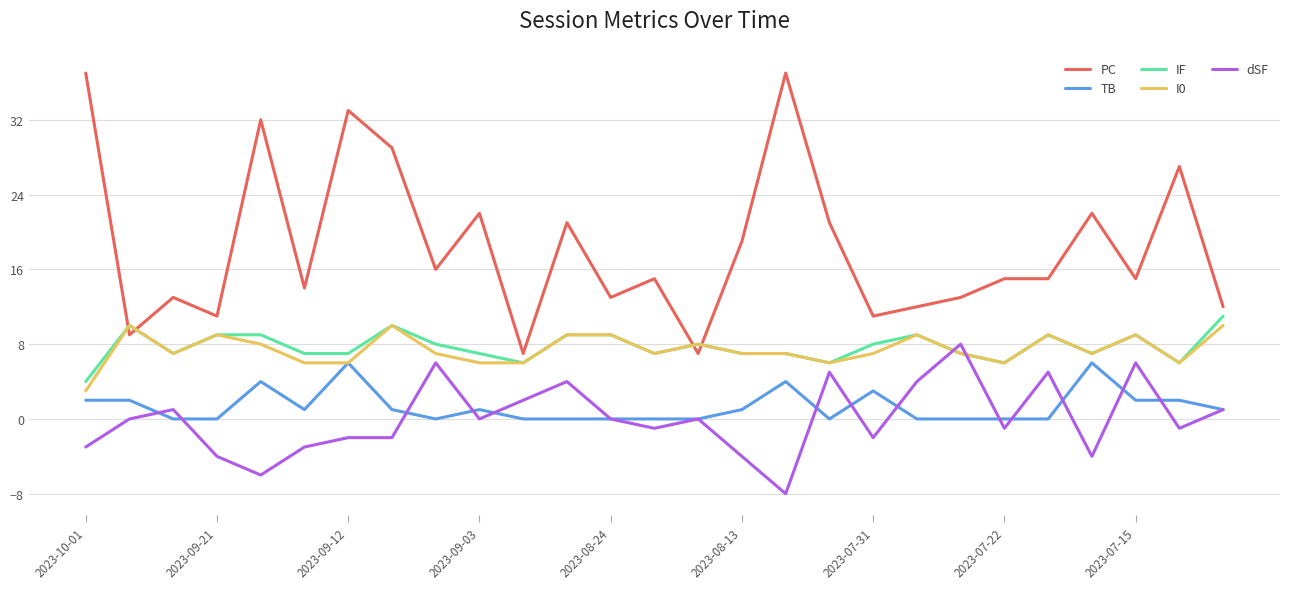

True or false: IF and TB intersect in this chart.

False